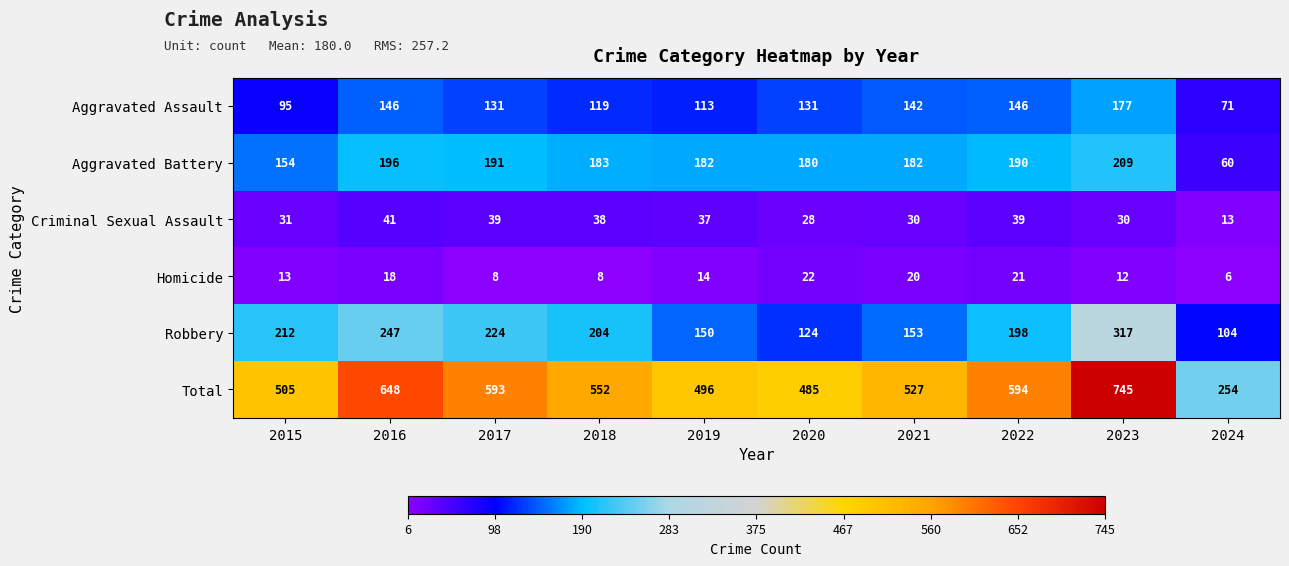

What is the average value of the Criminal Sexual Assault series?

33